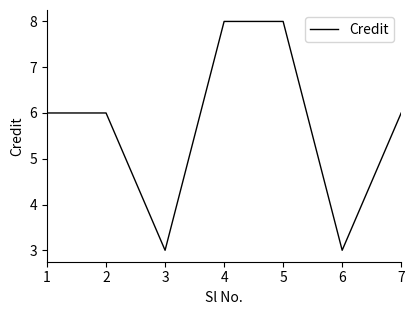

What is the sum of the values at 7 and 1?

12